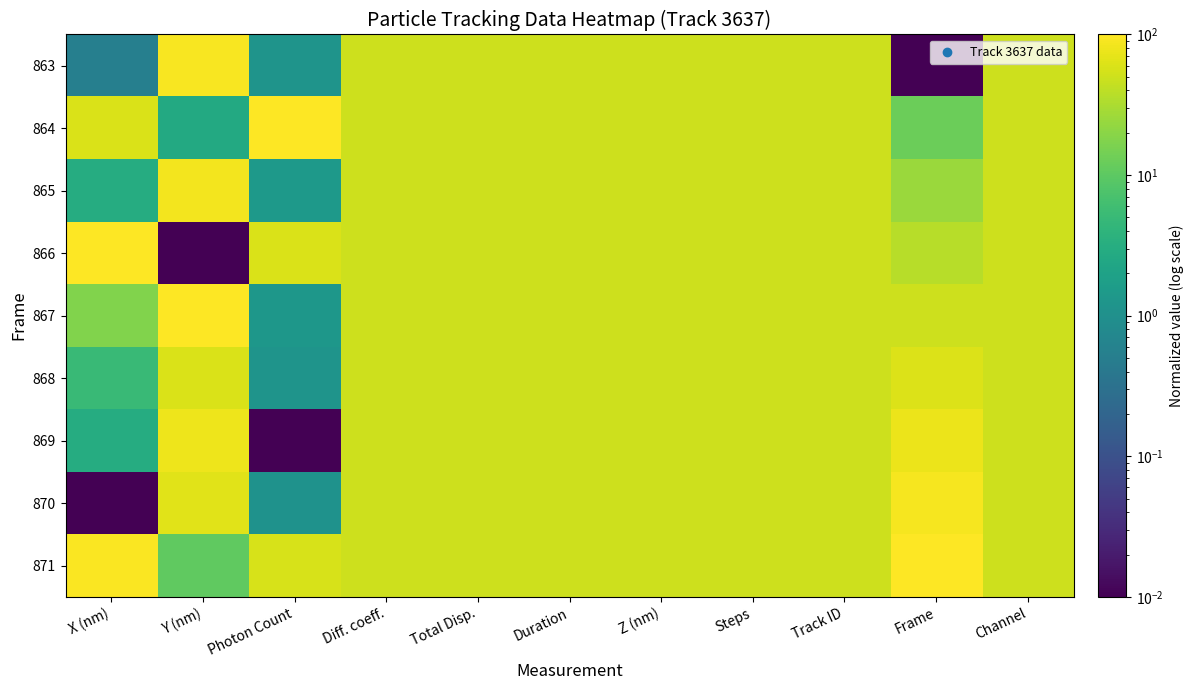

Which has a higher value, Z (nm) or Track ID?

Z (nm)